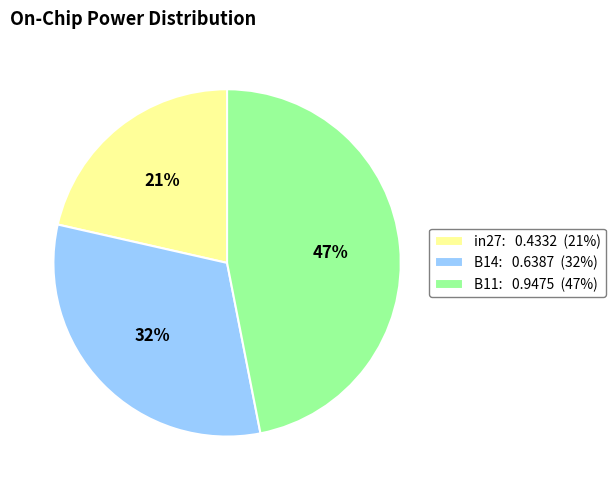

Which has a higher value, B11 or B14?

B11